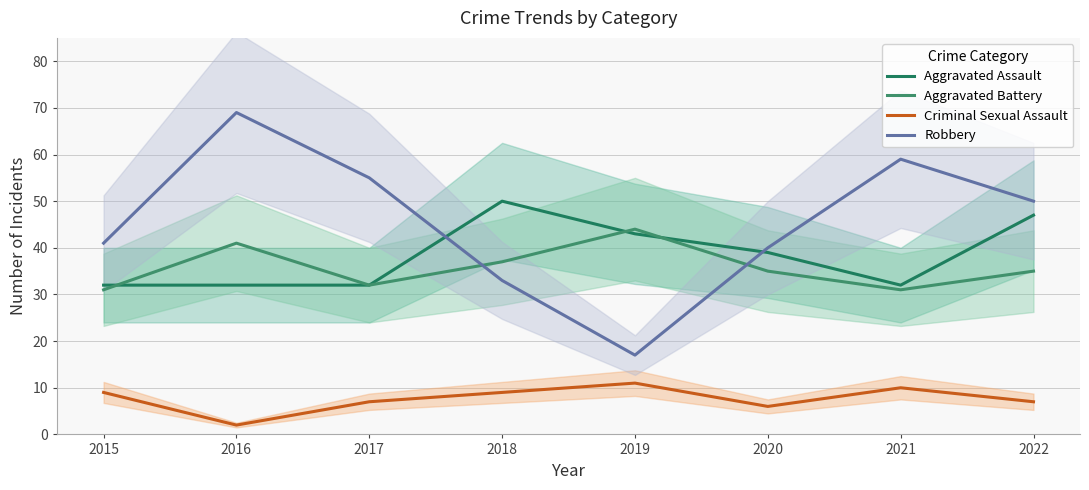

What is the lowest value of the Robbery series?

17